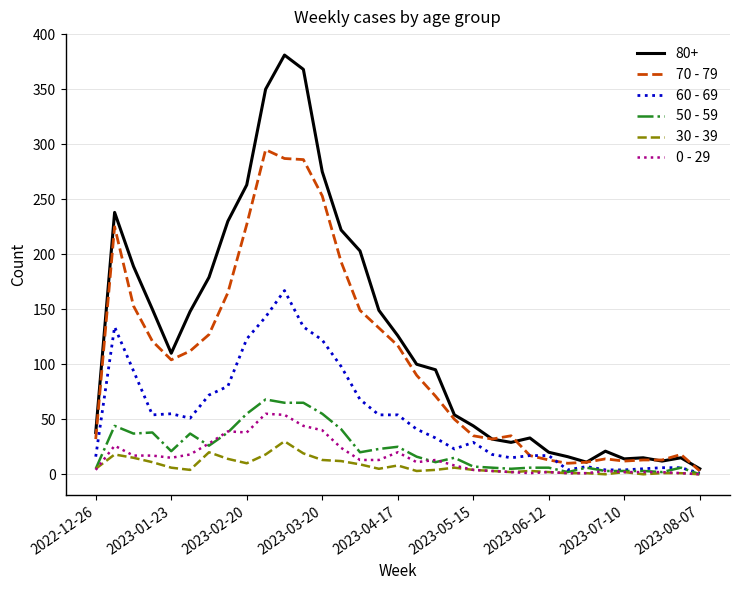

What is the maximum value shown in the chart?

381